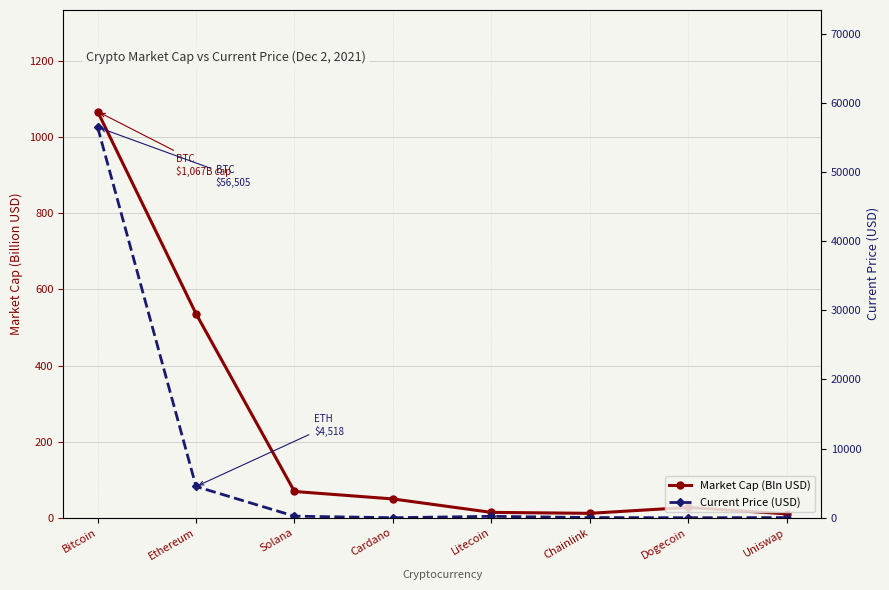

What is the minimum value shown in the chart?

0.2